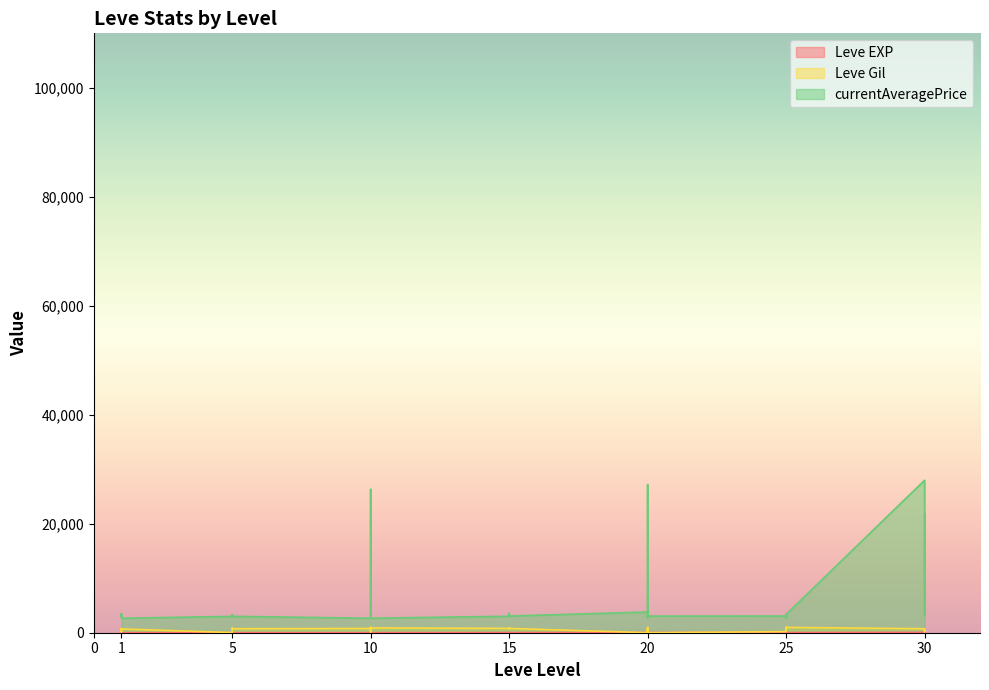

What is the sum of all Leve Gil values?

22580